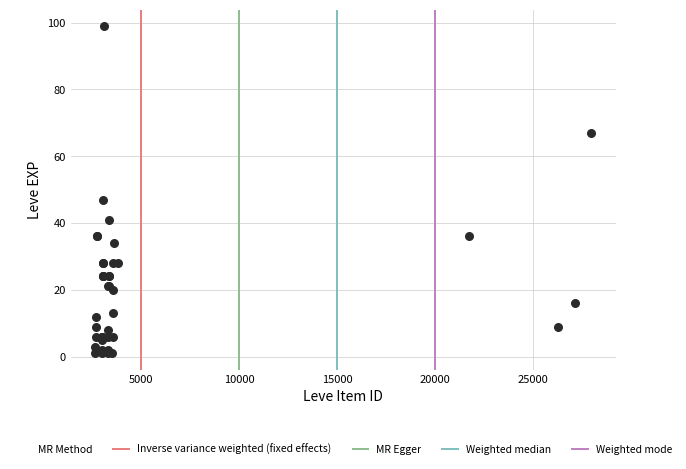

What Y value in the scatter plot is closest to 50?

47